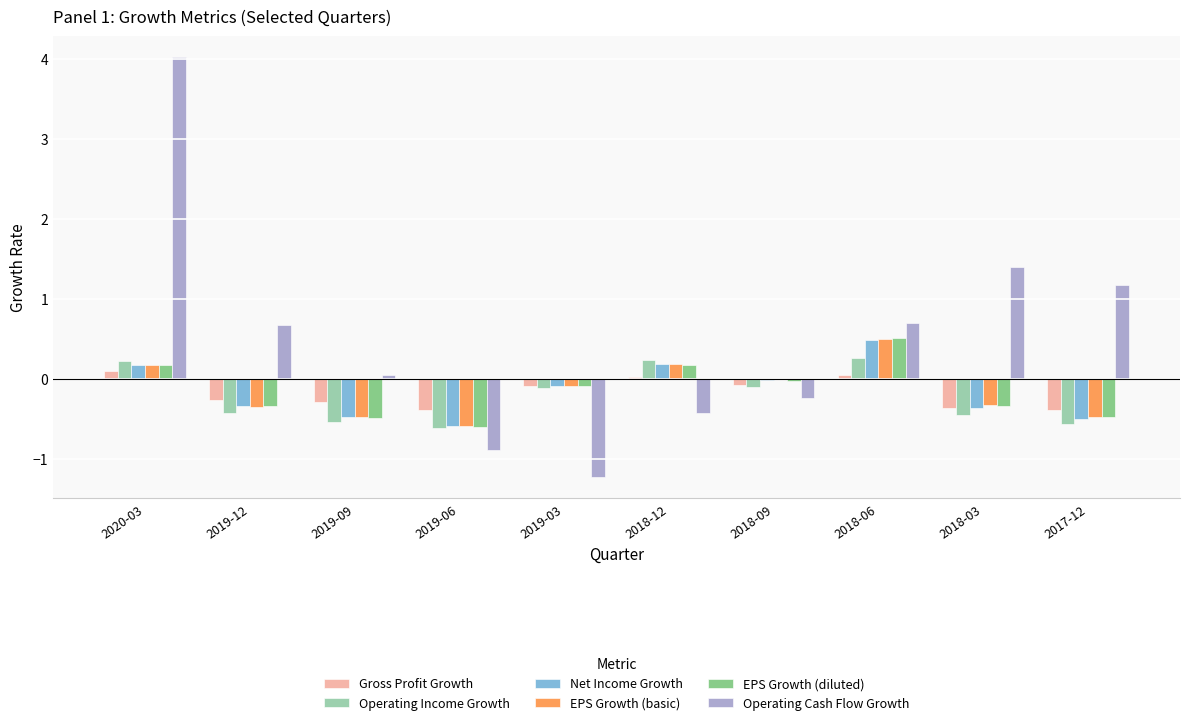

What is the sum of the EPS Growth (basic) values at 2018-09 and 2020-03?

0.2